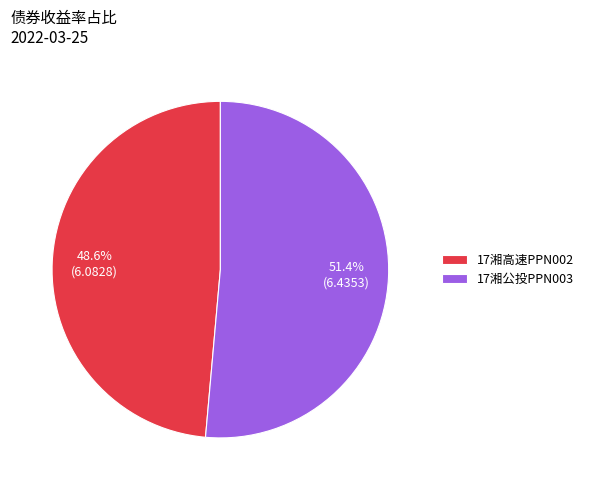

Count the number of slices in the pie.

2